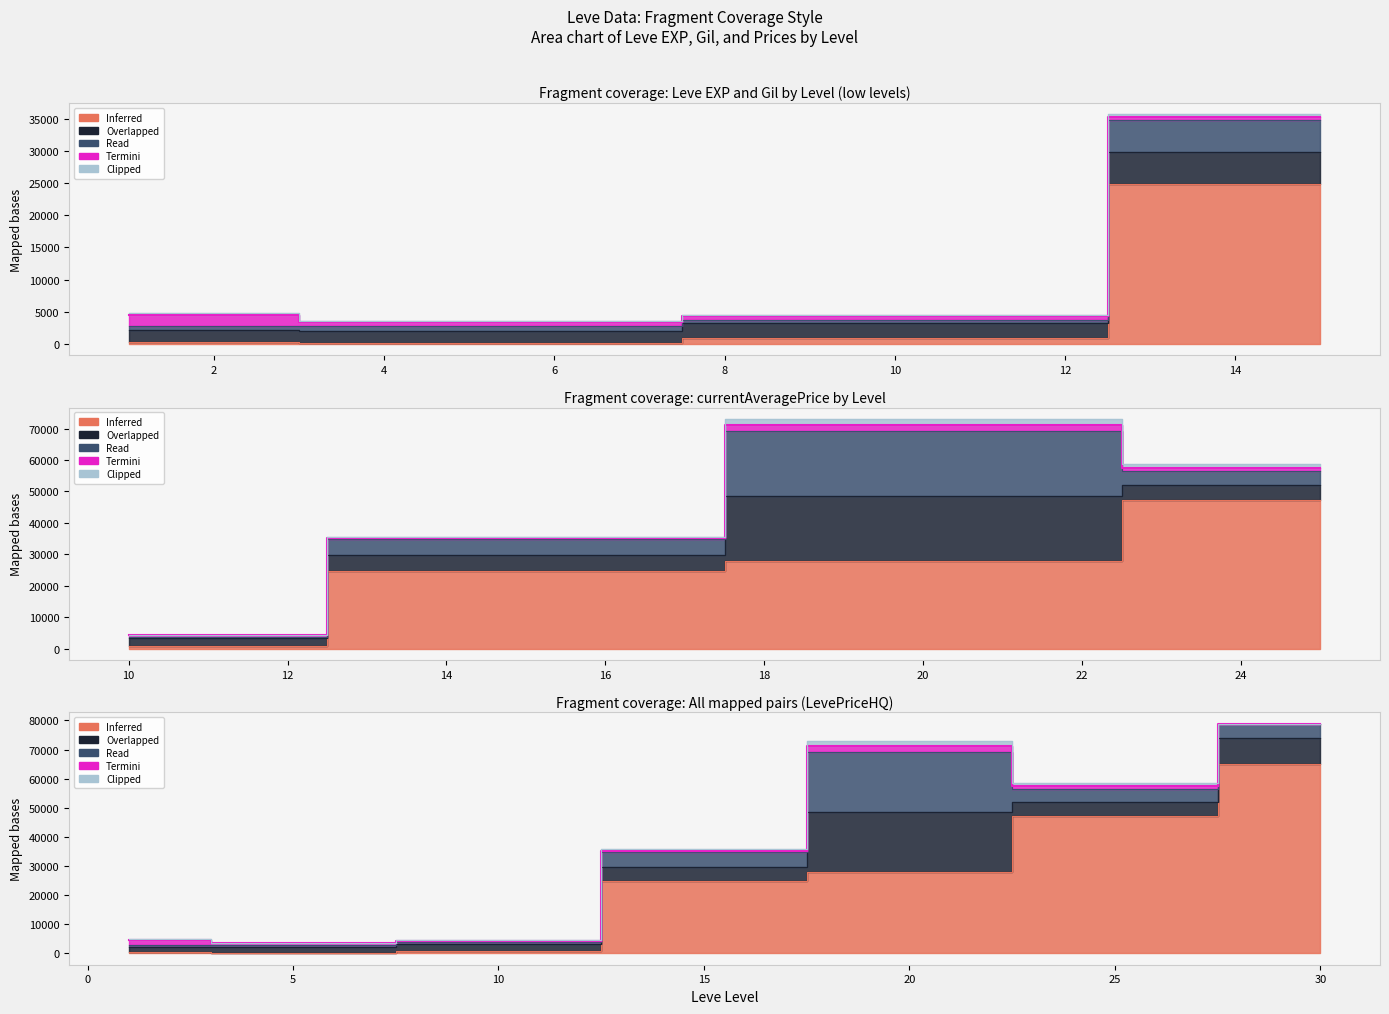

What is the spread (max minus min) of values at 15?

24420